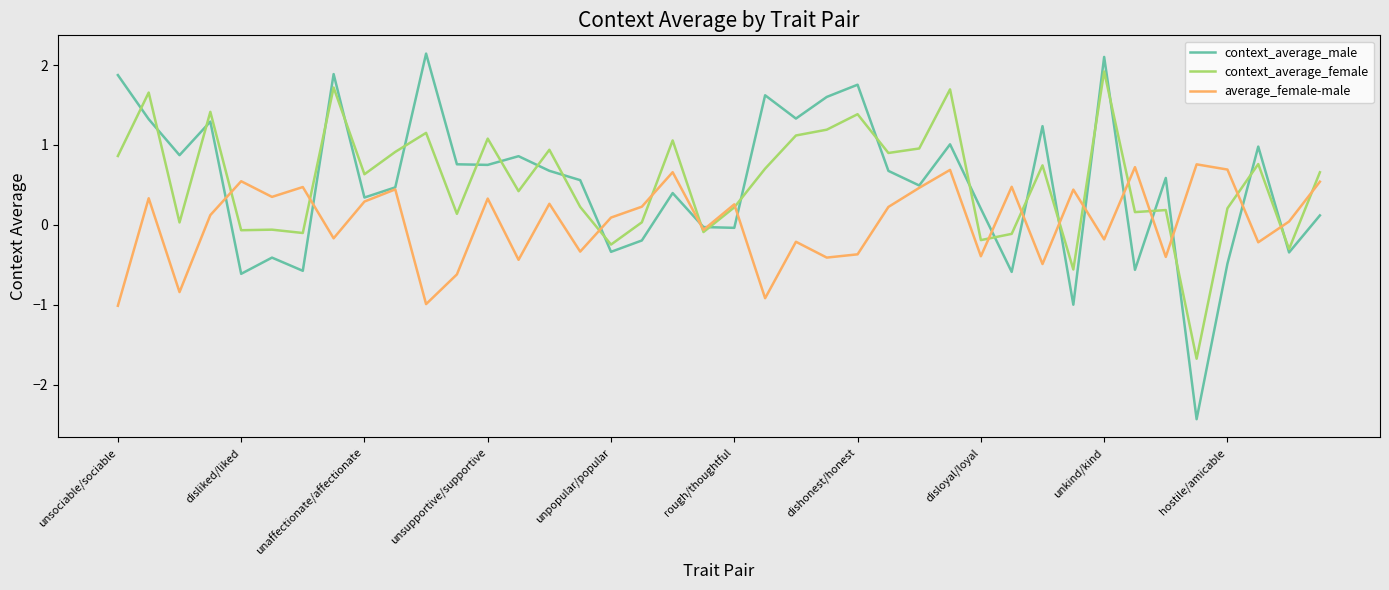

What is the difference between the maximum and minimum values in the average_female-male series?

1.8